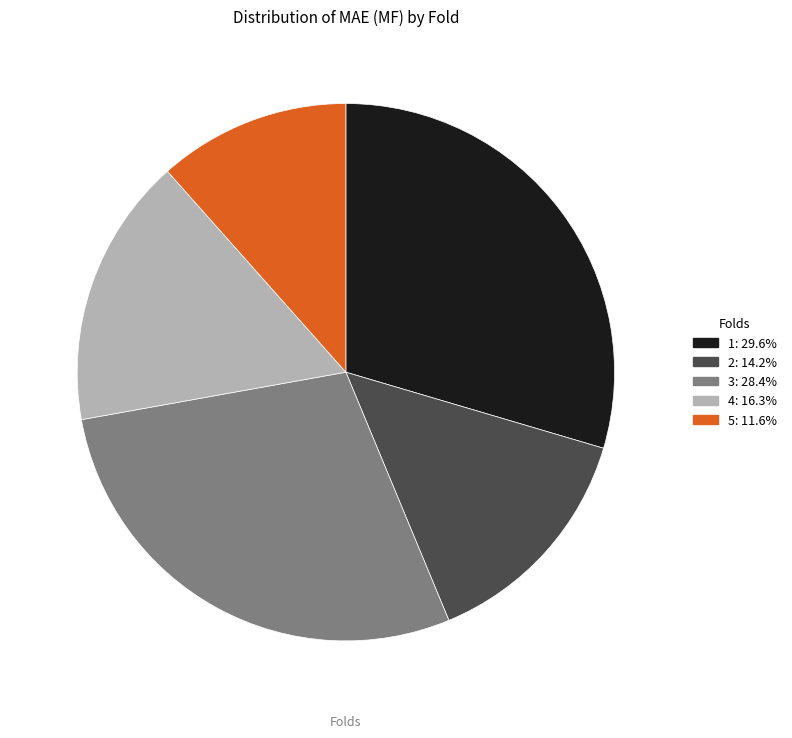

Combined, do 5 and 3 account for over 50%?

No